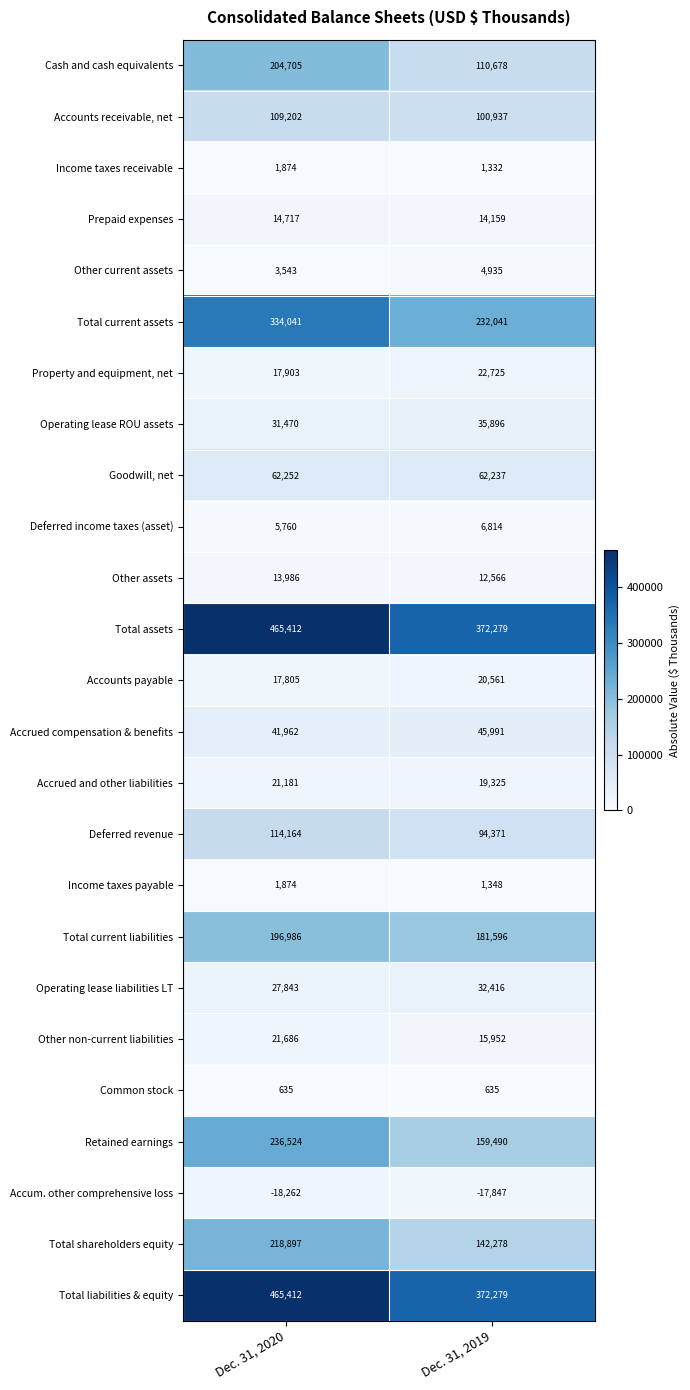

What is the lowest value of the Accum. other comprehensive loss series?

-18262